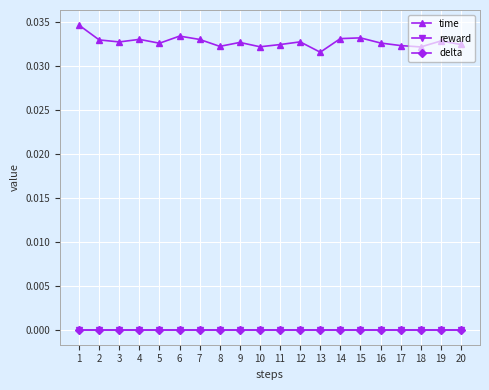

Does the chart have visible grid lines?

Yes